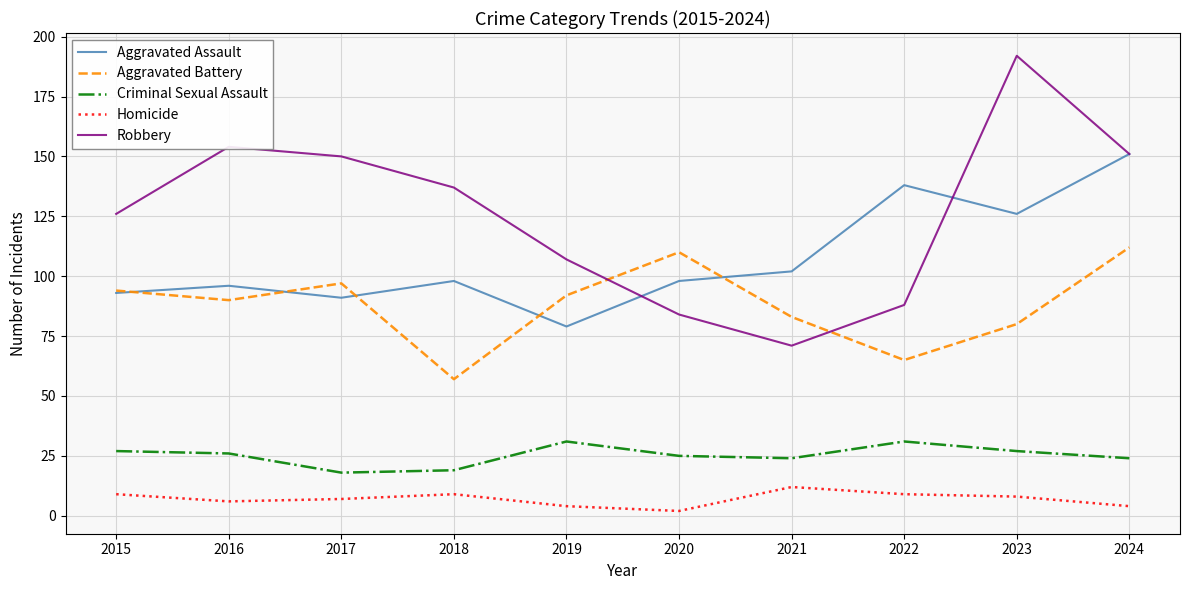

What is the minimum value for Criminal Sexual Assault?

18